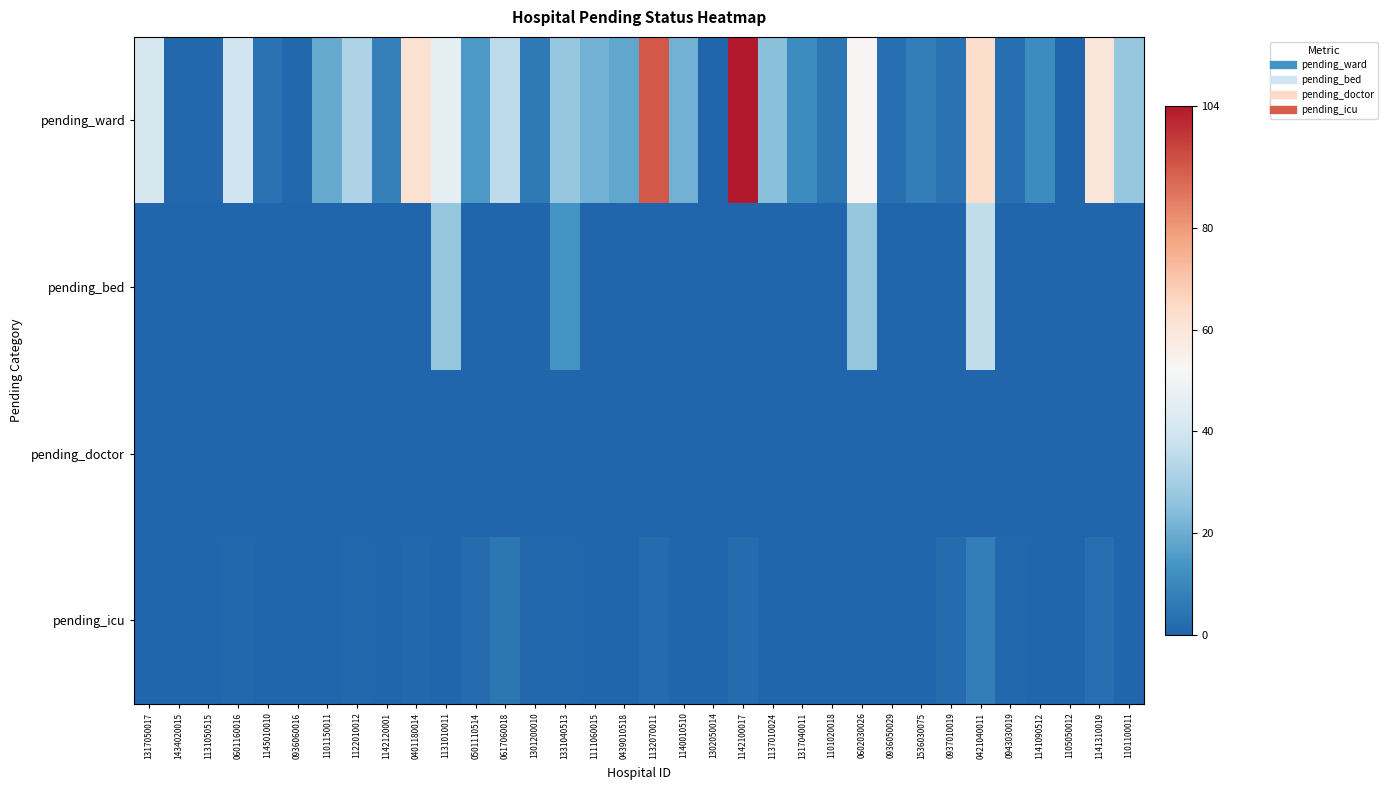

Which series has the largest range (max minus min)?

pending_ward